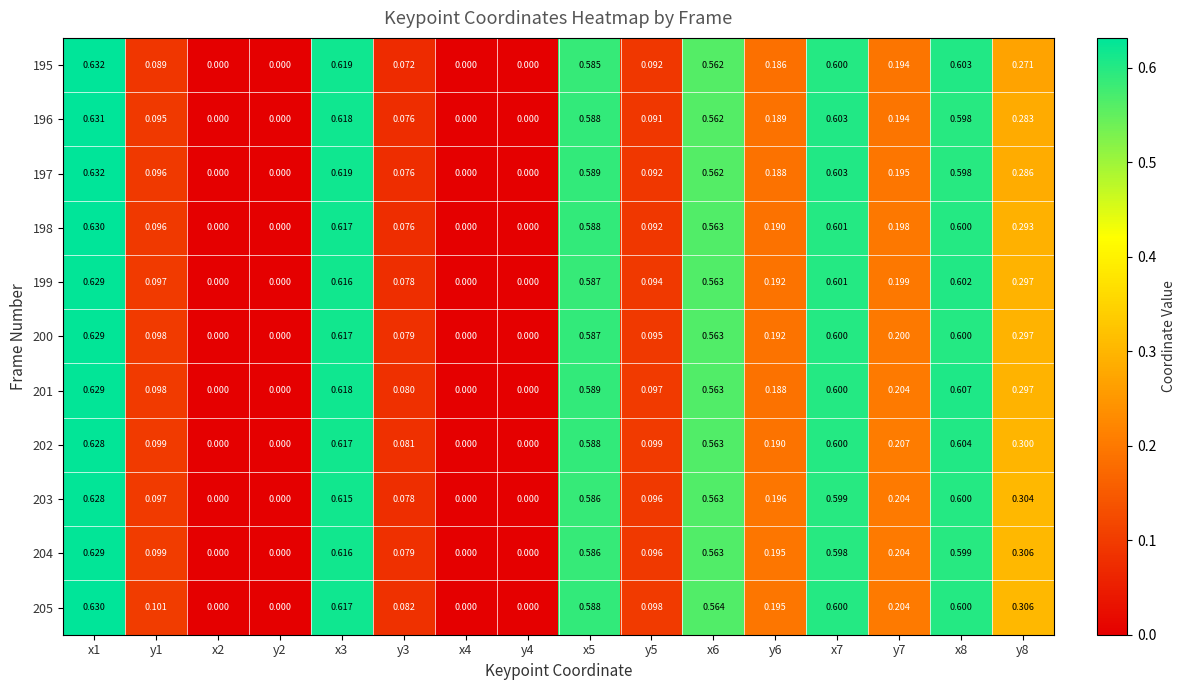

Is the value of 195 at x6 greater than the value of 204 at y5?

Yes